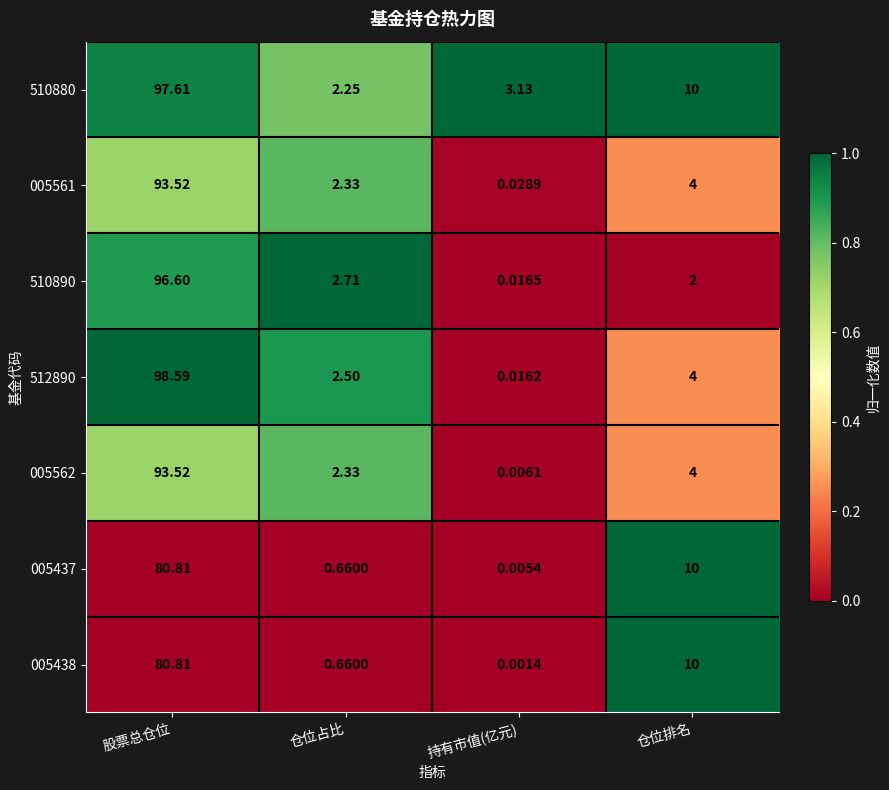

At which category is the sum across all series the highest?

股票总仓位